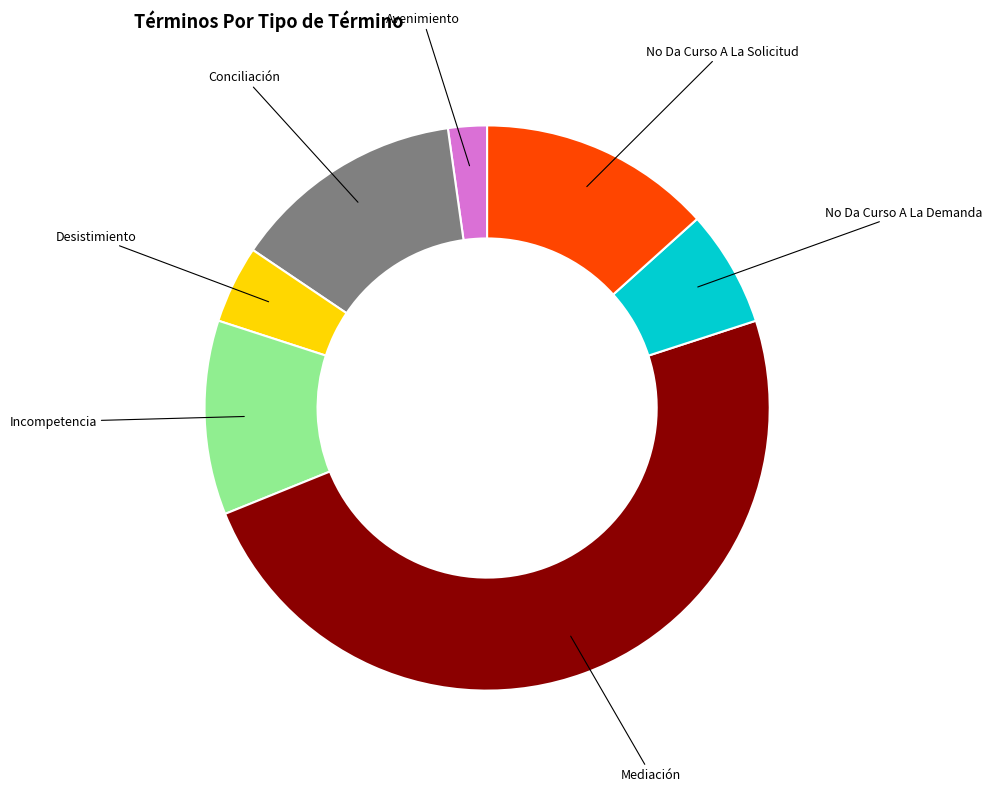

Is there a majority slice in this chart?

No